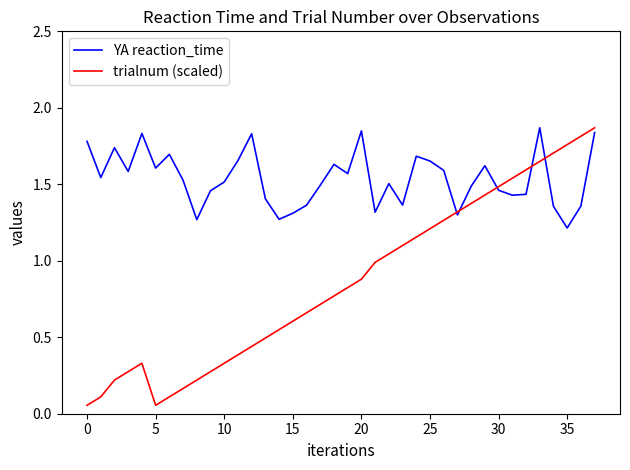

Rank the series by their average value, from highest to lowest.

YA reaction_time, trialnum (scaled)